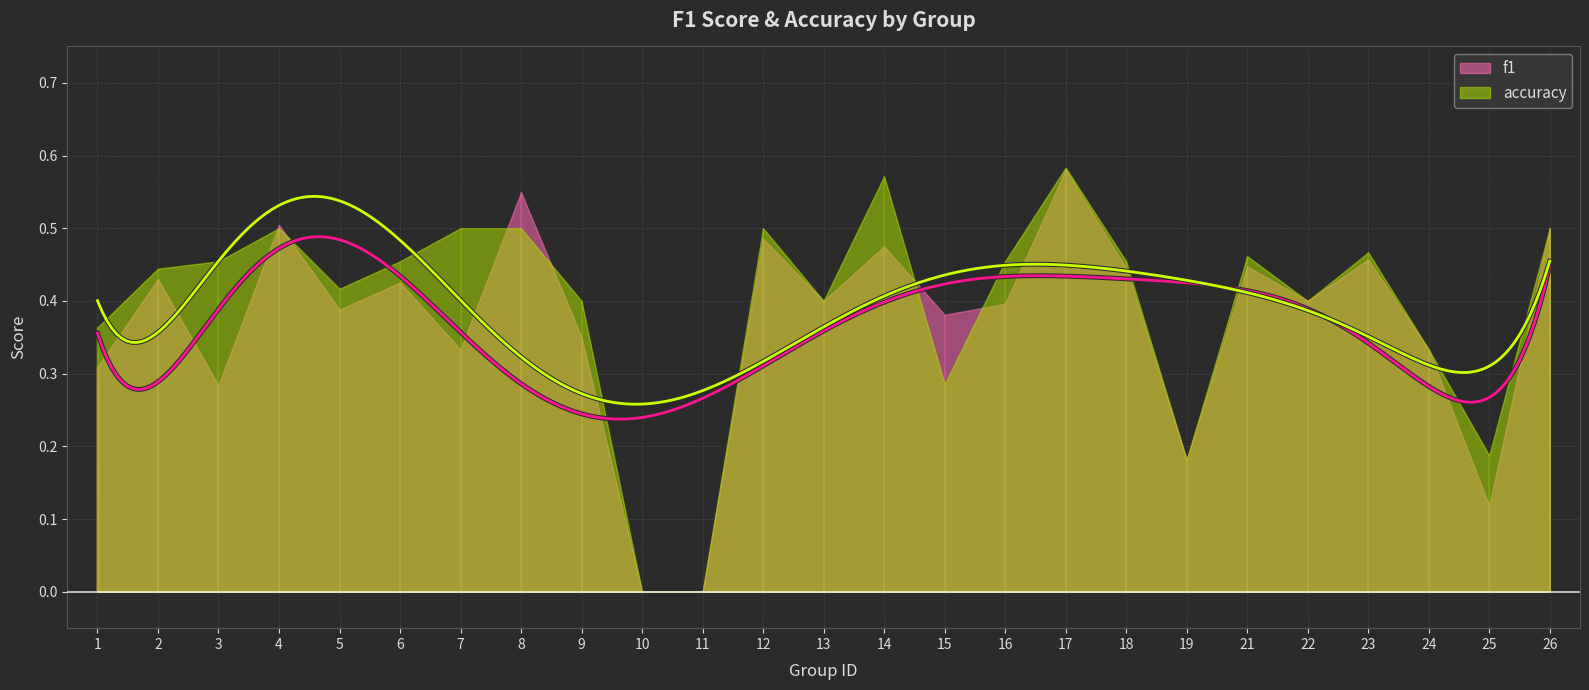

How many values in accuracy are above zero?

23